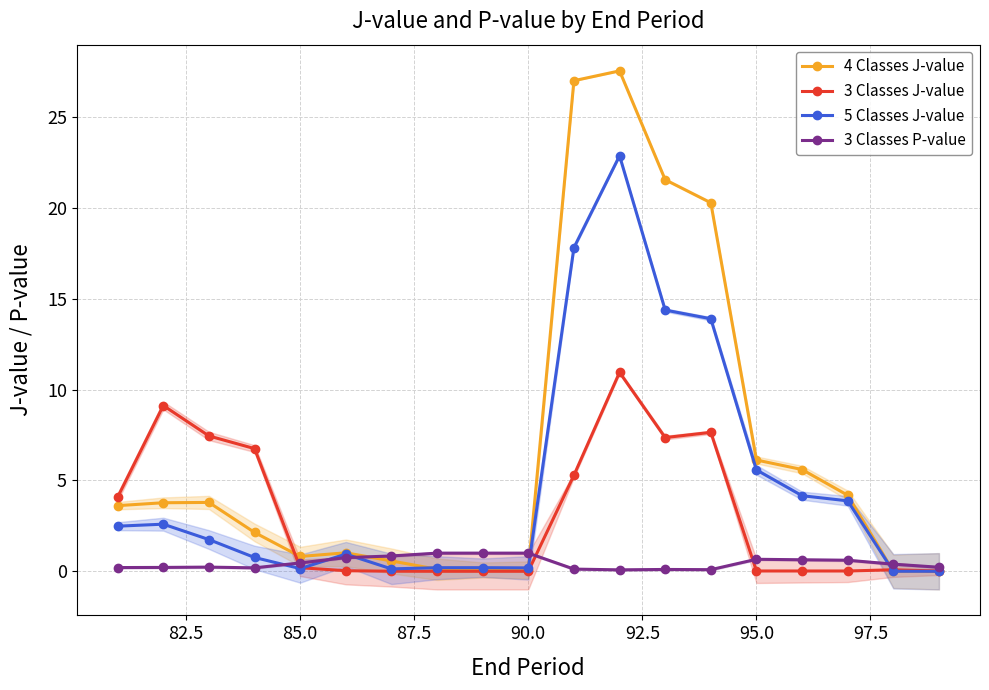

True or false: 3 Classes J-value has a value of 0.2 at 85.0.

True